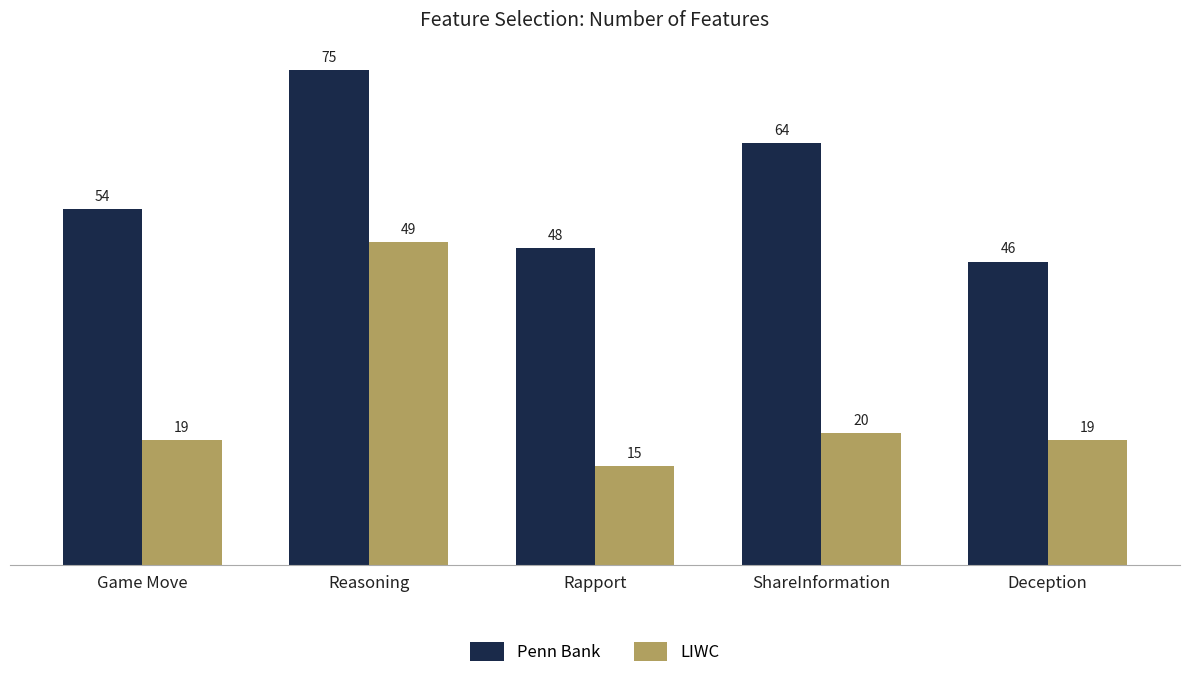

Which series has the largest range (max minus min)?

LIWC